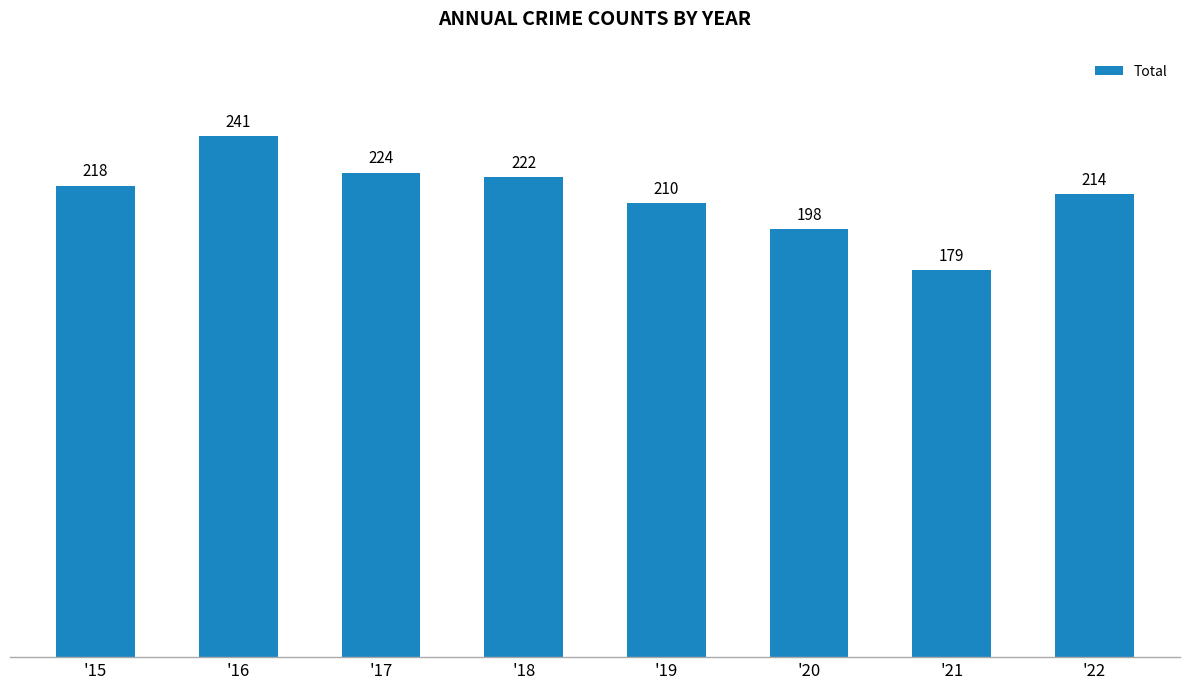

Reading left to right, what are all the values shown in this chart?

'15=218	'16=241	'17=224	'18=222	'19=210	'20=198	'21=179	'22=214